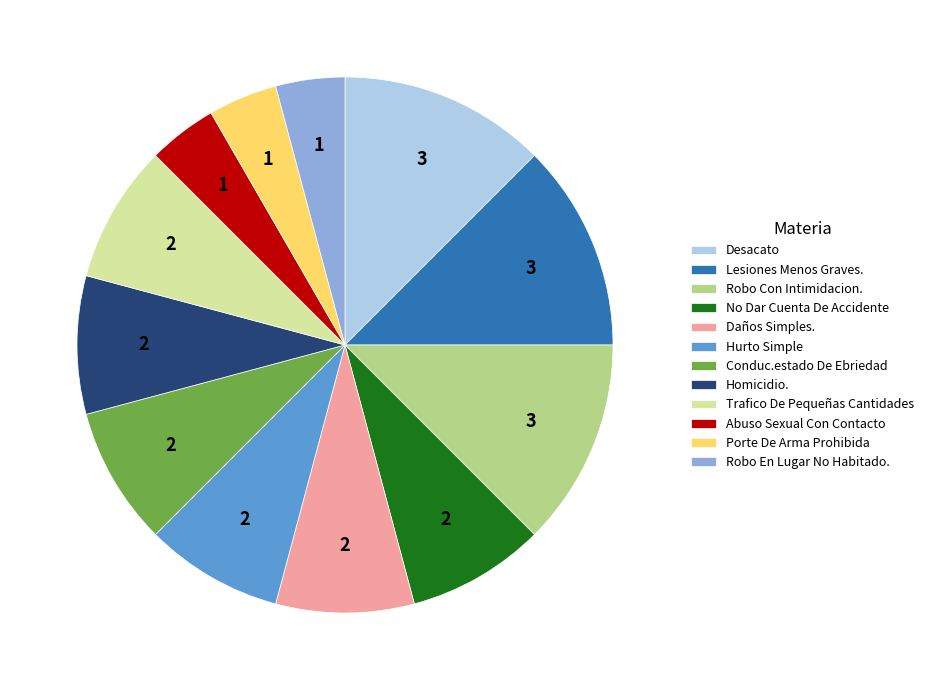

Does Conduc.estado De Ebriedad account for over 50% of the chart?

No